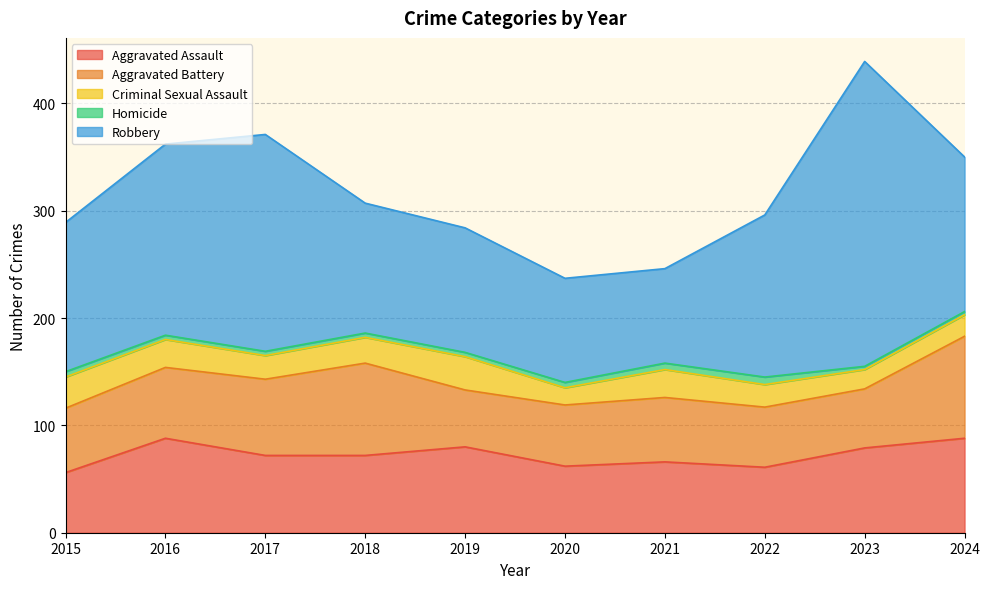

The Aggravated Assault series shows 72 at 2017. True or false?

True